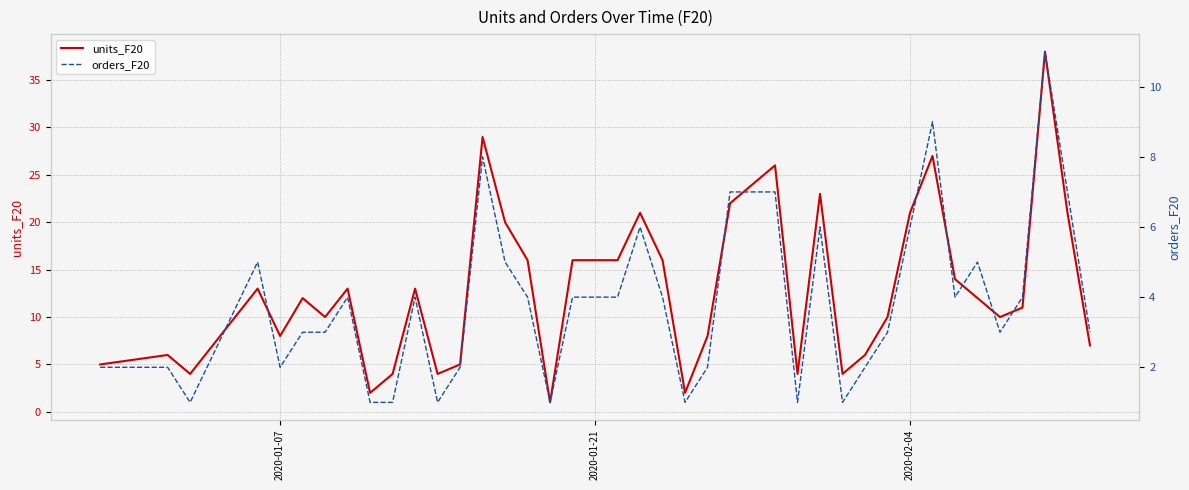

How many lines are shown in the chart?

2